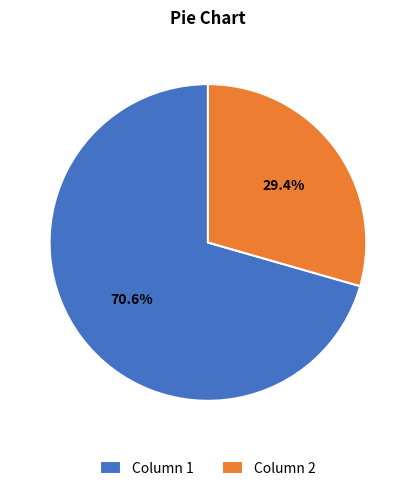

Is it true that Column 2 is 29% of the pie?

True